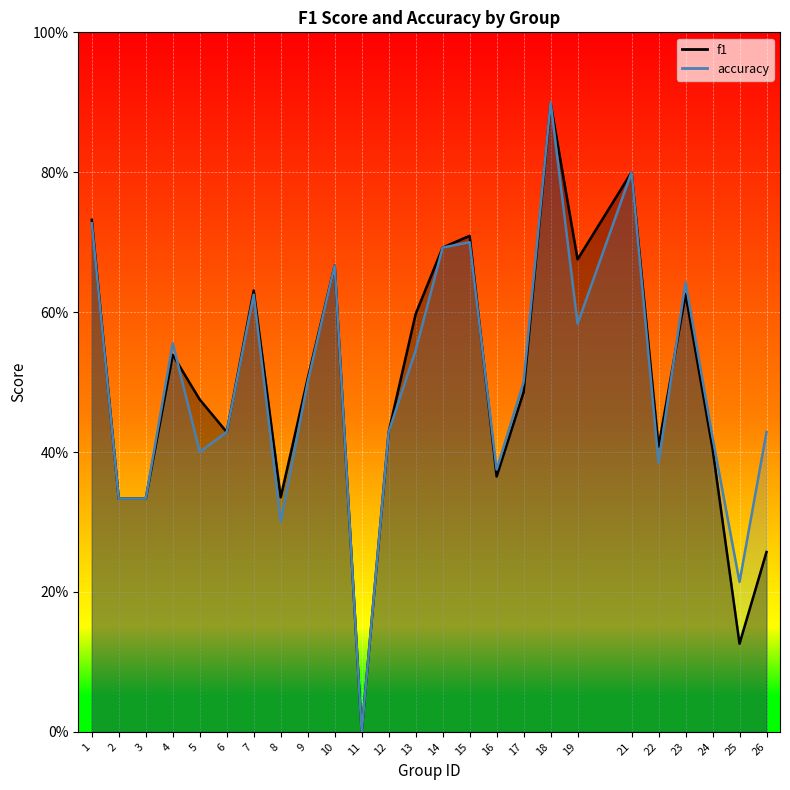

How many times do f1 and accuracy cross each other?

4